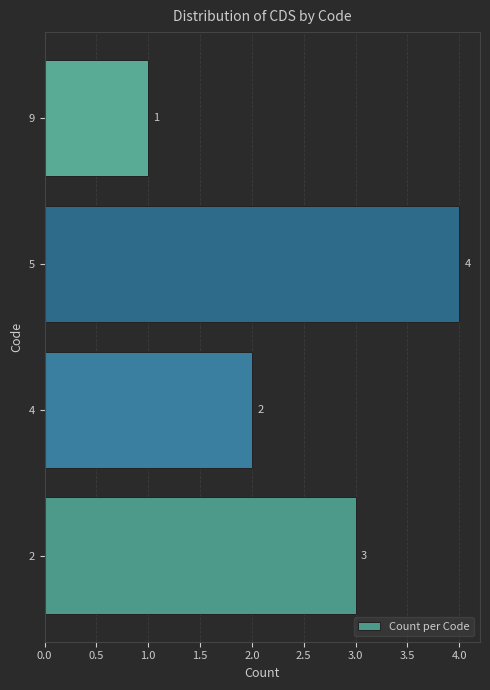

Where is the data nearest to the value 2?

4